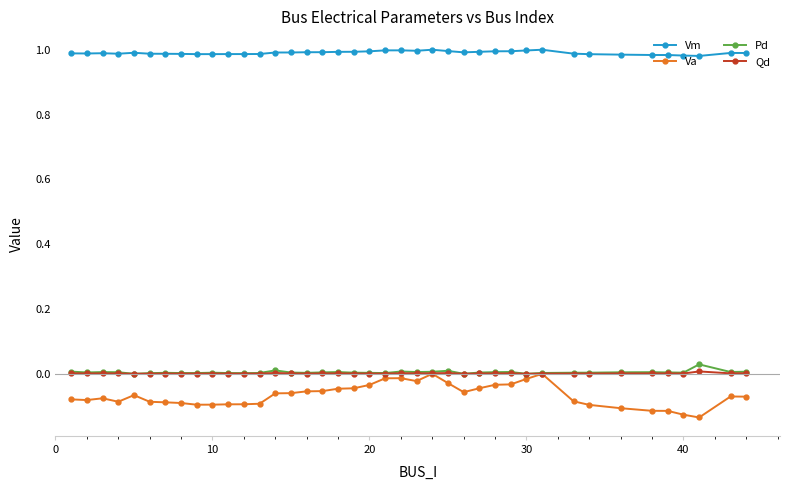

Which series has the widest spread of values?

Va